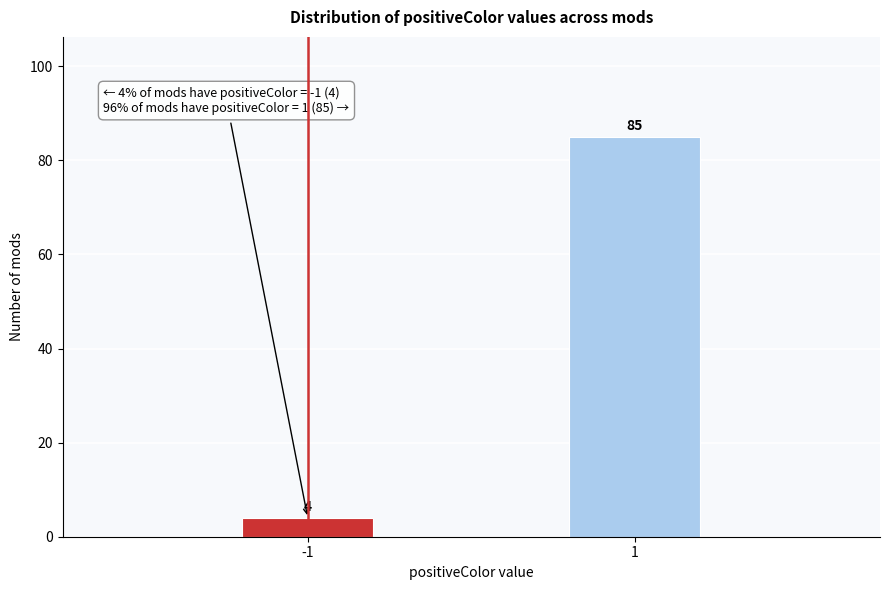

Reading left to right, list all the values displayed in this chart.

4	85